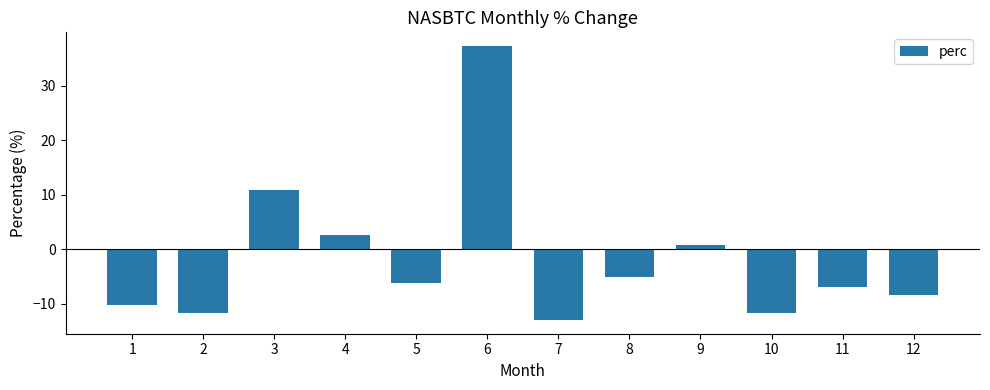

How many values are below -6?

7